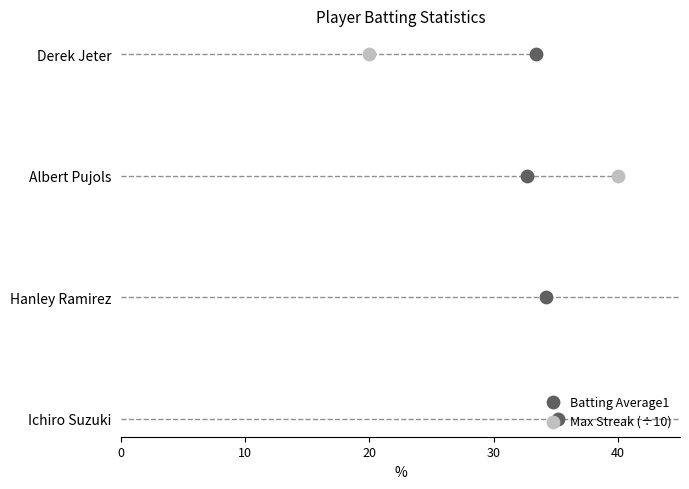

What are all the series names shown in the legend?

Batting Average1, Max Streak (÷10)